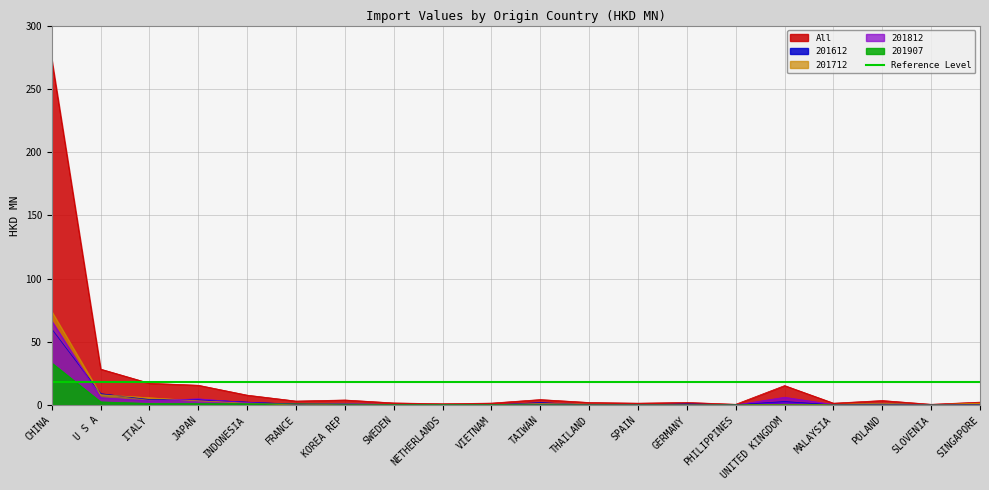

What is the approximate value of 201907 at GERMANY?

0.1